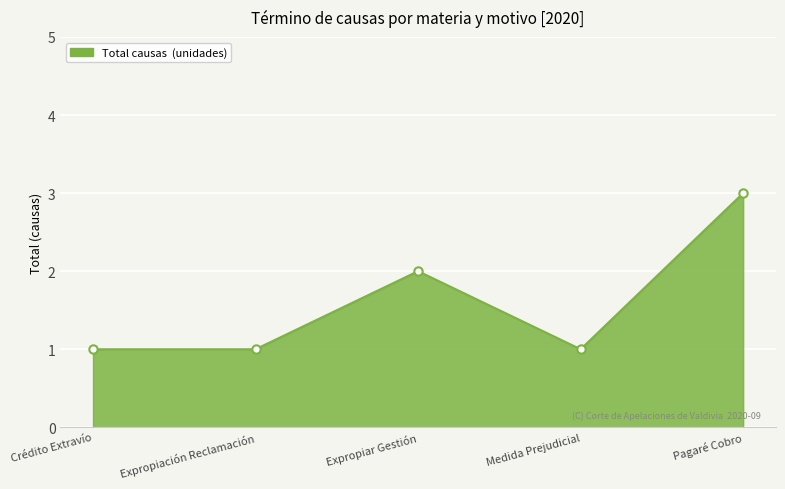

What is the label of the 5th point from the right?

Crédito Extravío